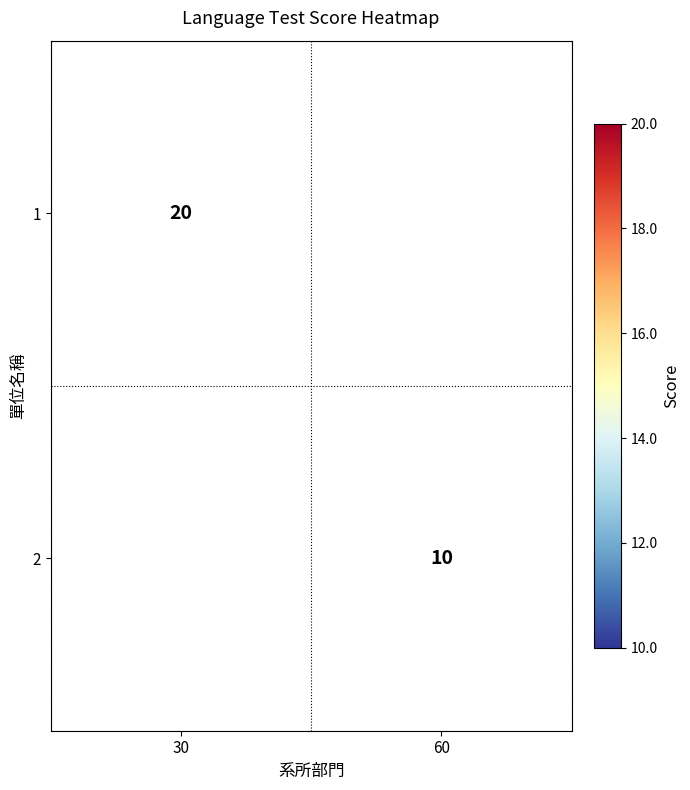

Count the number of categories in the chart.

2